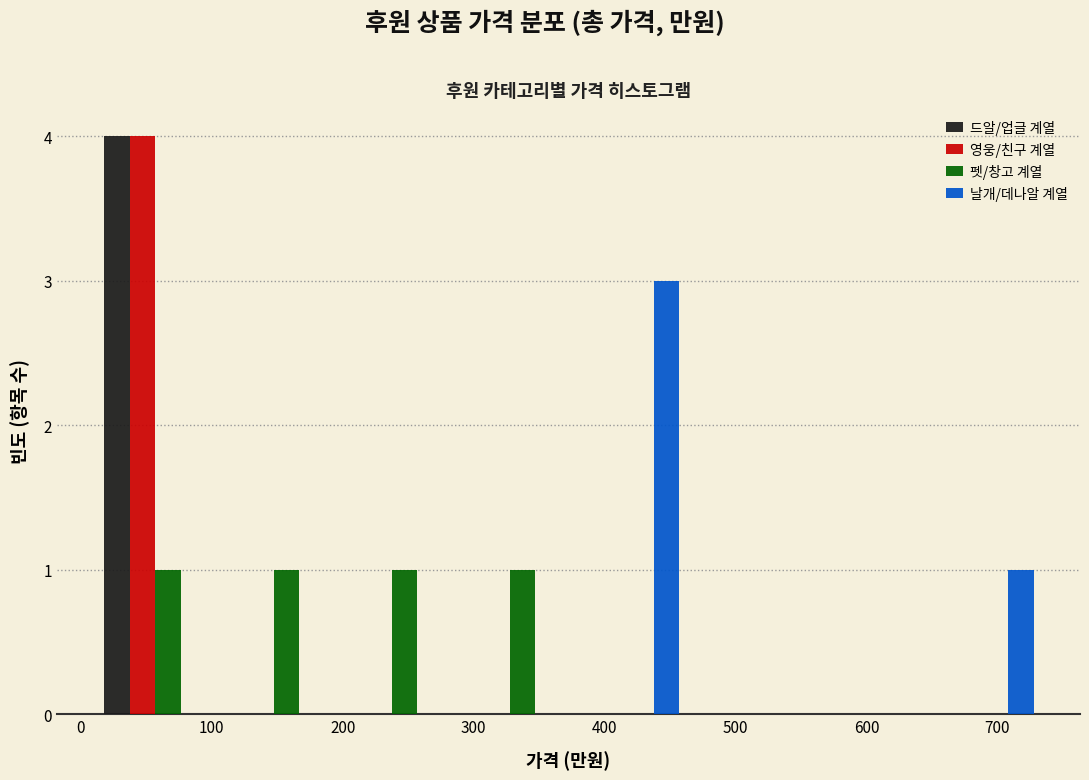

What is the height of the 날개/데나알 계열 bar covering 640 to 730 on the x-axis? Neither the bar edges nor the heights are printed on the chart, so give them approximately, as read against the axes.

1